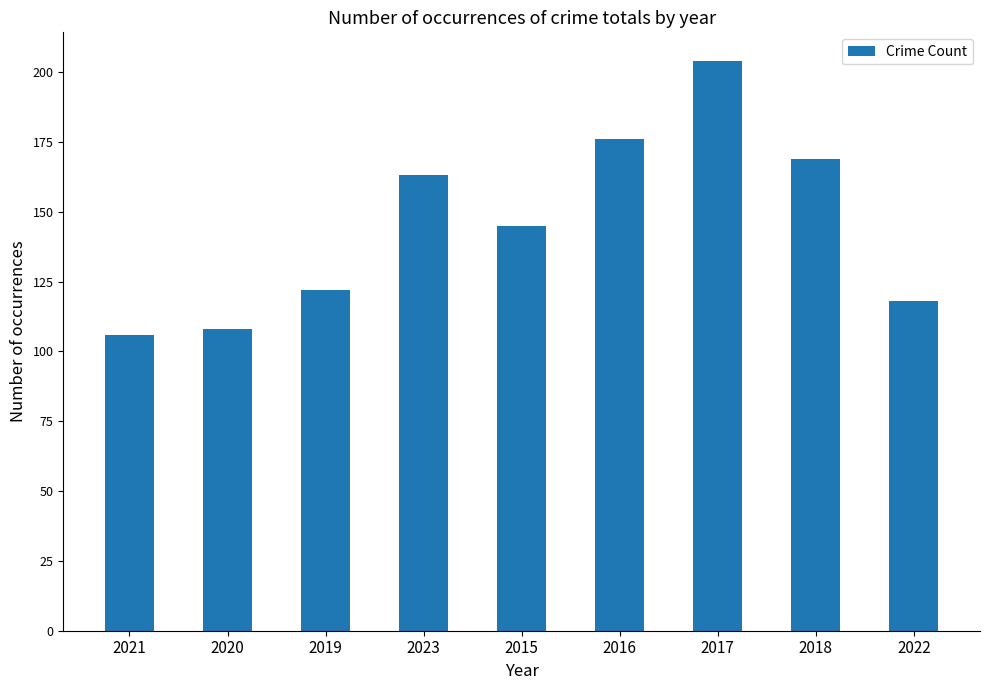

What is the minimum value shown in the chart?

106